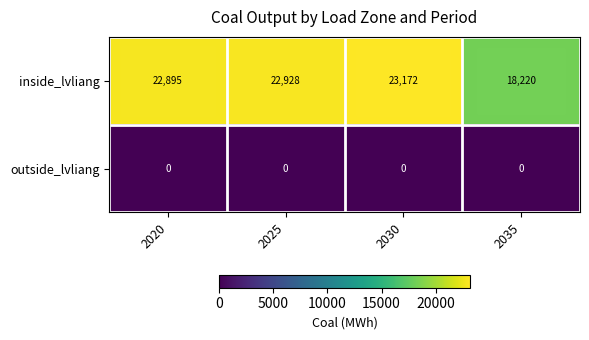

What is the difference between the inside_lvliang values at 2025 and 2030?

244